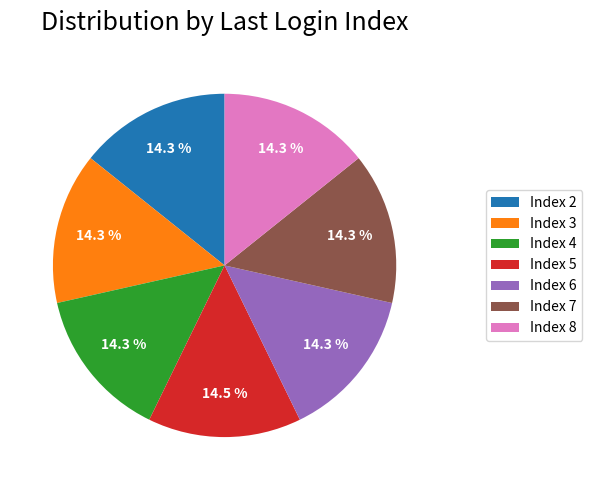

To the nearest percent, what is the combined percentage of Index 5 and Index 2?

29%